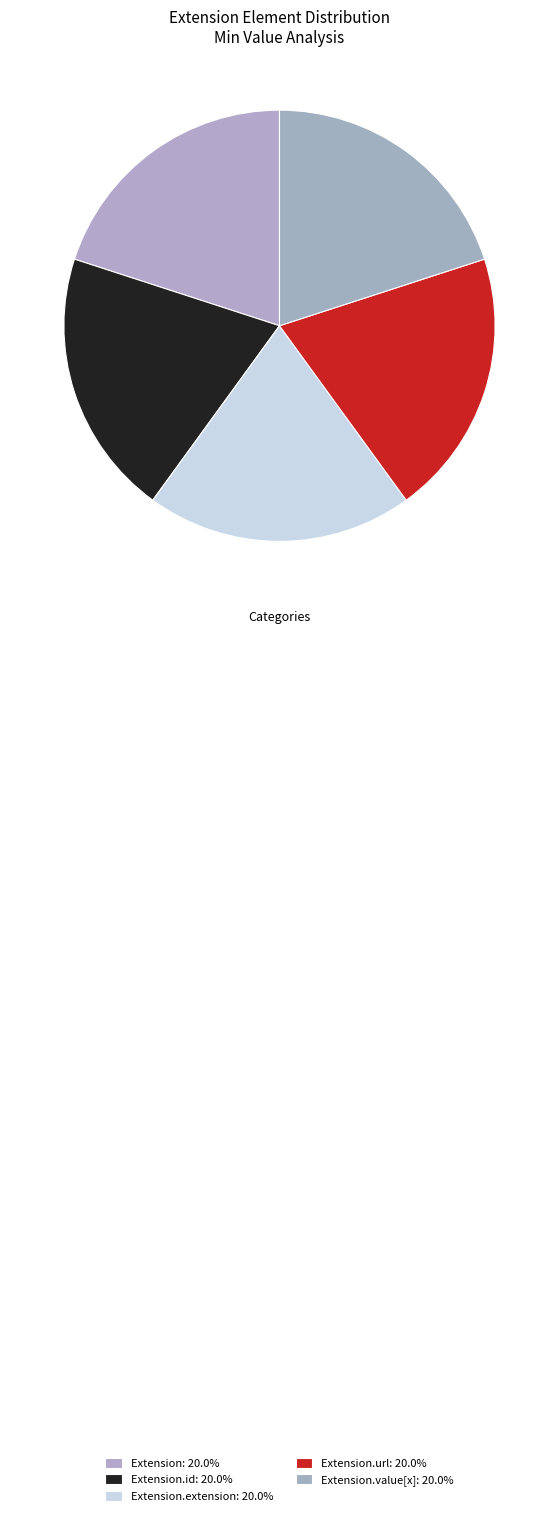

How many segments does this pie chart have?

5